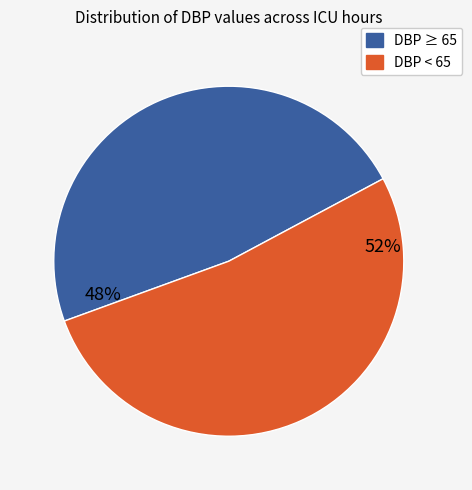

Is there any slice that represents more than half of the pie?

Yes